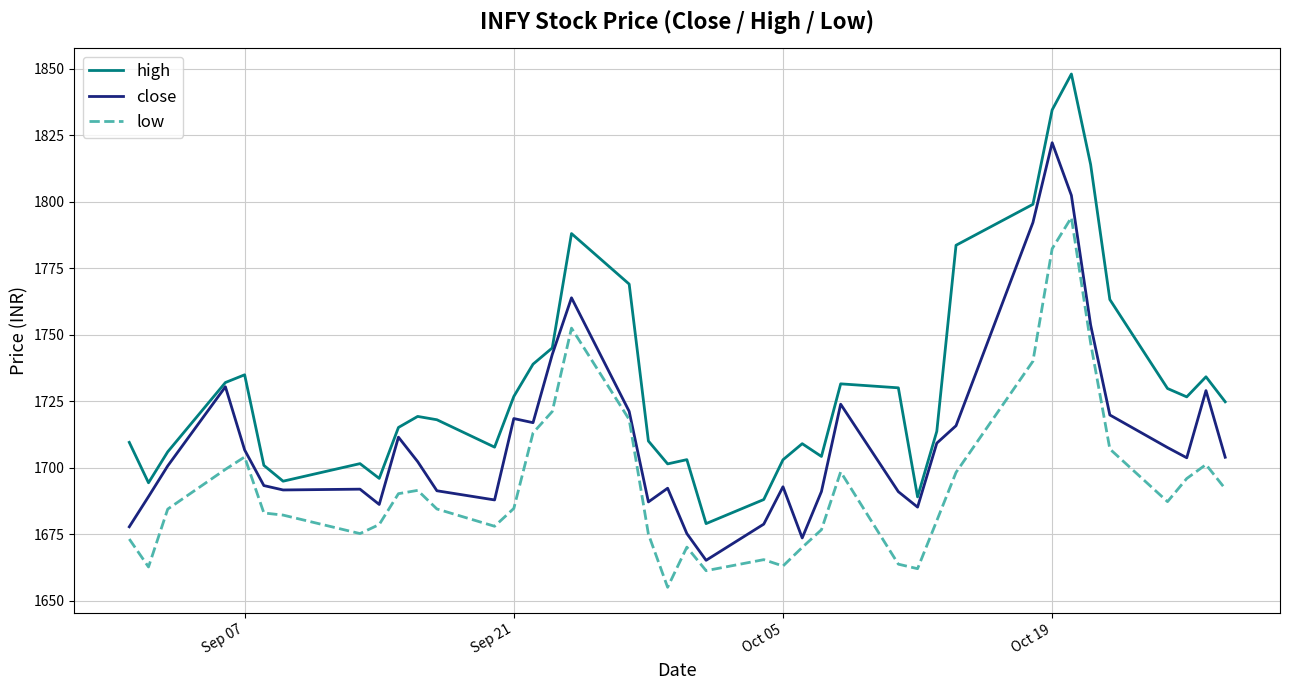

Which series has the largest range (max minus min)?

high